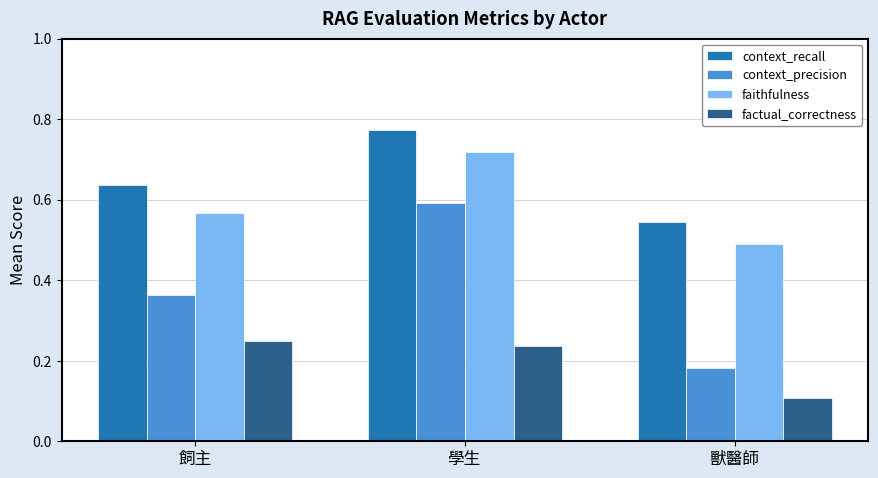

What position from the left is 學生?

2